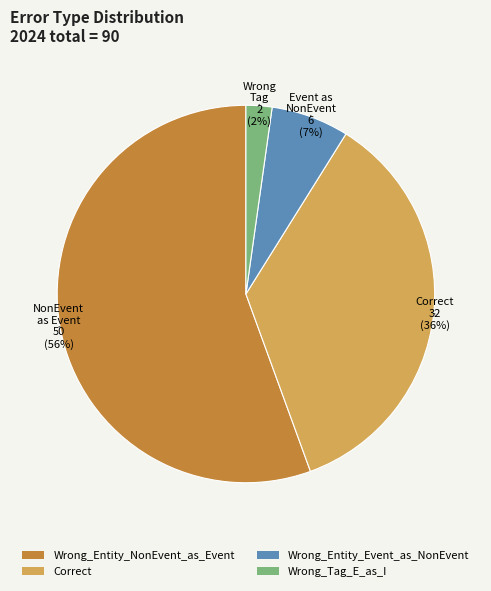

True or false: Wrong_Entity_Event_as_NonEvent accounts for 7% of the total.

True